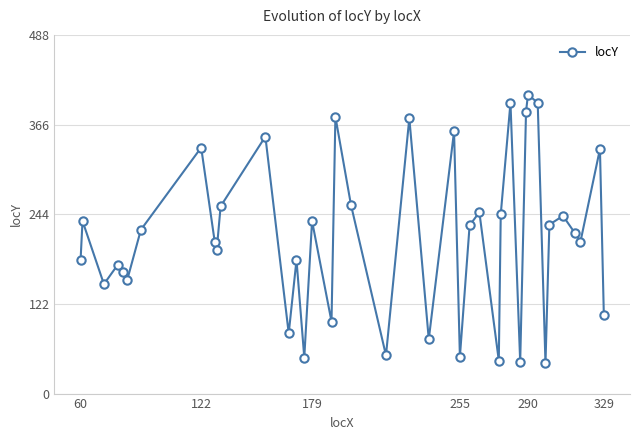

What is the smallest value displayed?

41